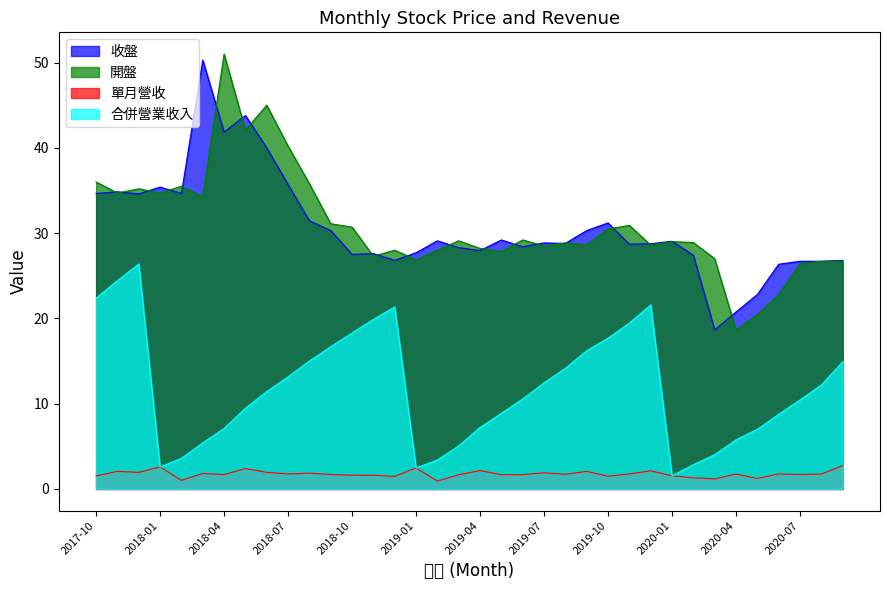

Which series has the widest spread of values?

開盤